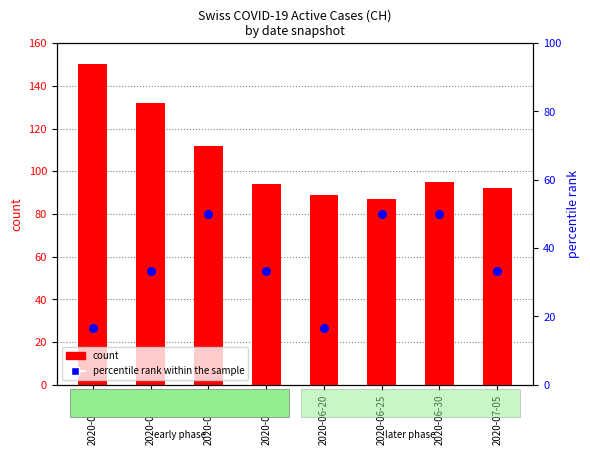

At how many categories does at least one series exceed 38?

8